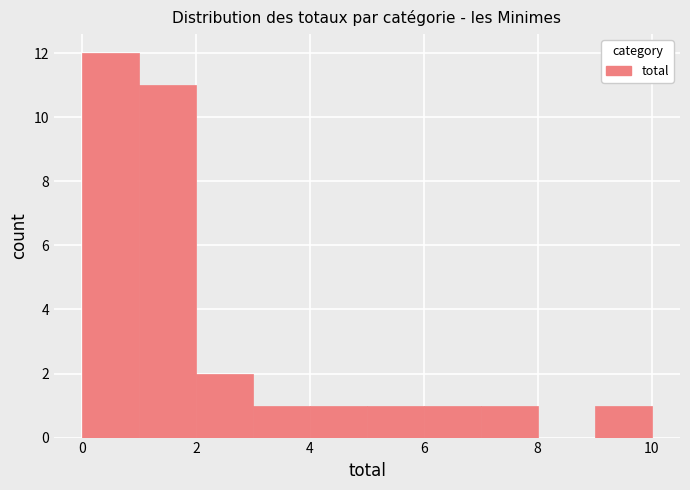

Over which range of the x-axis is the bar tallest?

0 to 1